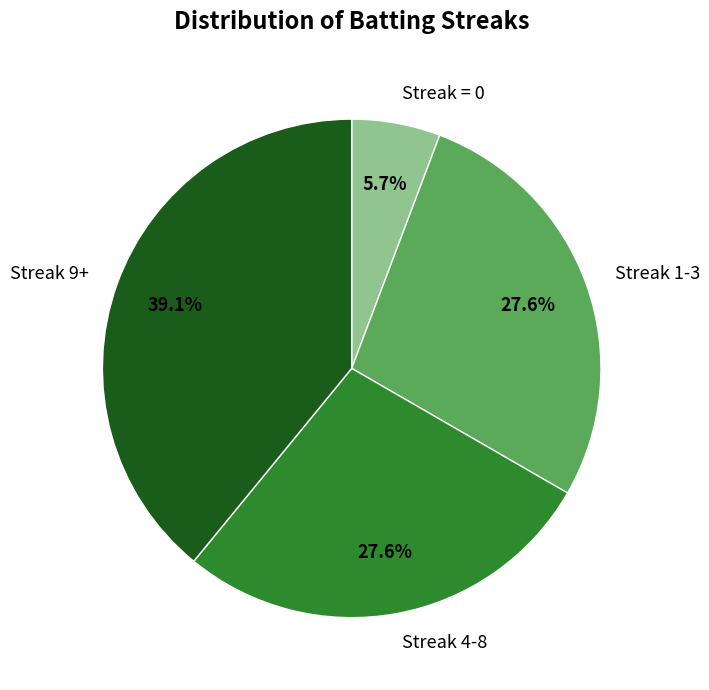

Which slice is the smallest?

Streak = 0